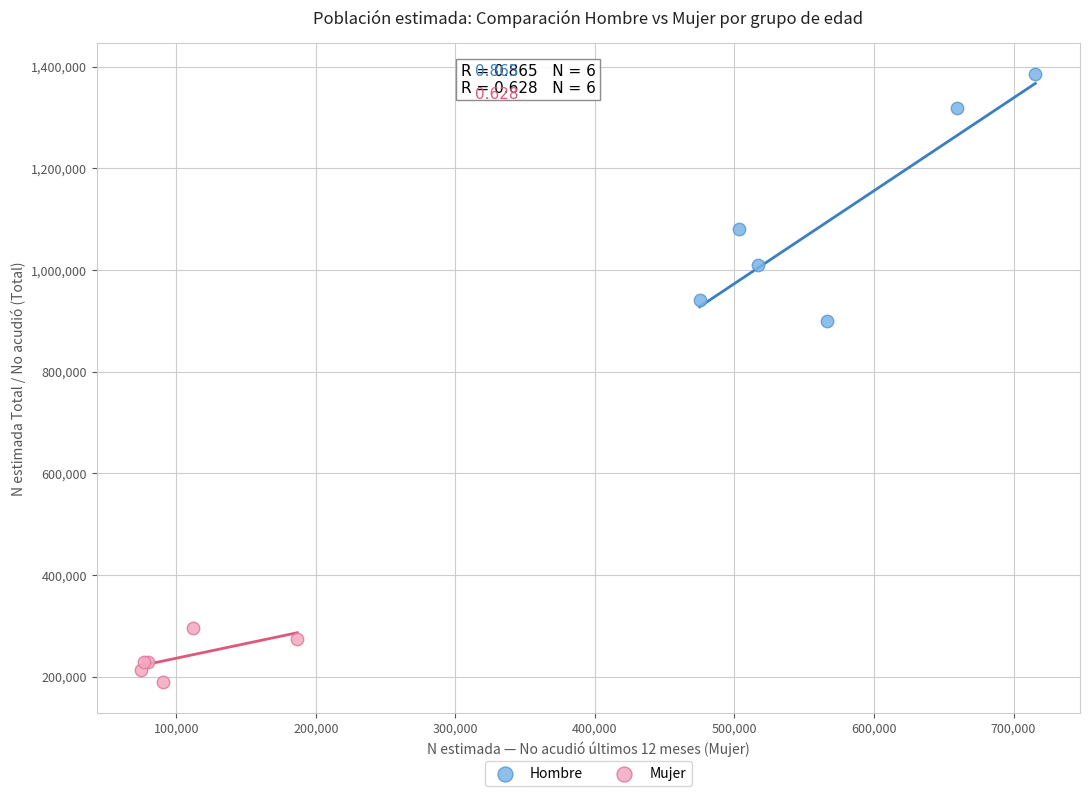

What are all the series names shown in the legend?

Hombre, Mujer